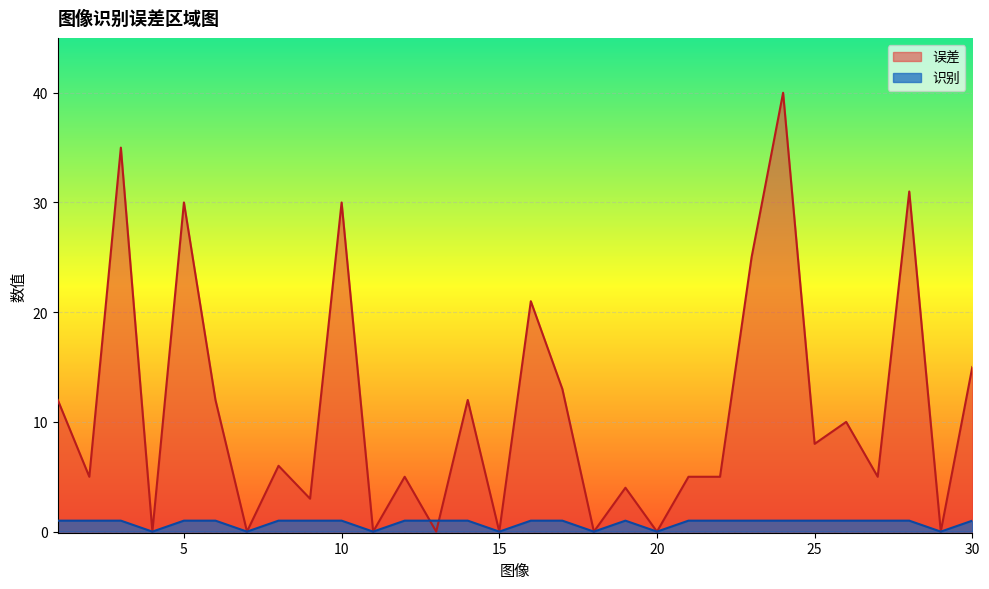

The value of 识别 at 3 is 1. True or false?

False